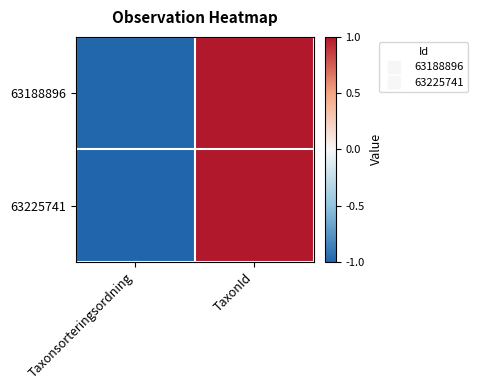

Reading right to left, what are all the values shown in this chart?

63188896: TaxonId=1.0	Taxonsorteringsordning=-1.0
63225741: TaxonId=1.0	Taxonsorteringsordning=-1.0